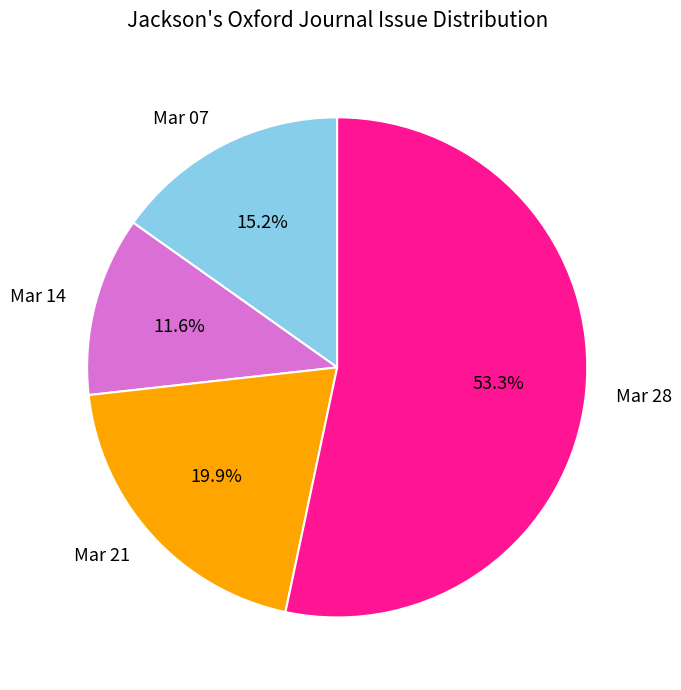

How many slices are in this pie chart?

4